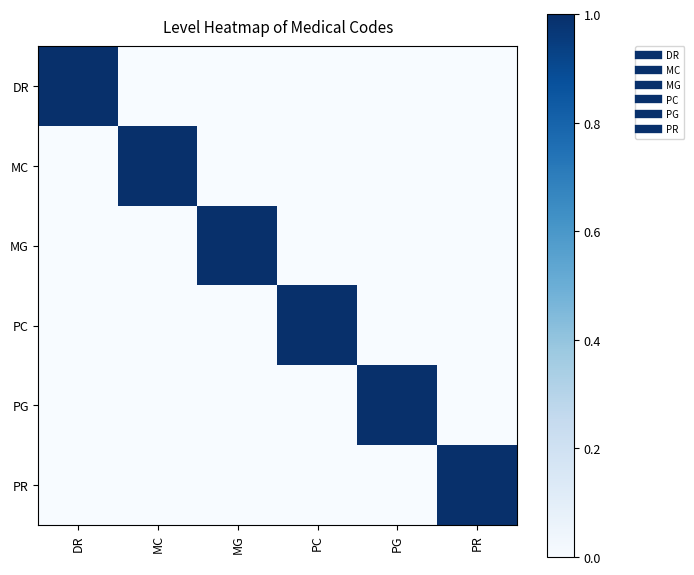

Reading right to left, list all the values displayed in this chart.

DR: PR=0	PG=0	PC=0	MG=0	MC=0	DR=1
MC: PR=0	PG=0	PC=0	MG=0	MC=1	DR=0
MG: PR=0	PG=0	PC=0	MG=1	MC=0	DR=0
PC: PR=0	PG=0	PC=1	MG=0	MC=0	DR=0
PG: PR=0	PG=1	PC=0	MG=0	MC=0	DR=0
PR: PR=1	PG=0	PC=0	MG=0	MC=0	DR=0